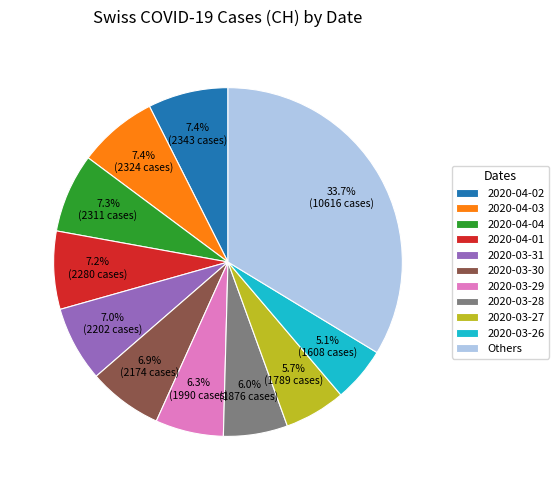

Between 2020-04-03 and Others, which is larger?

Others